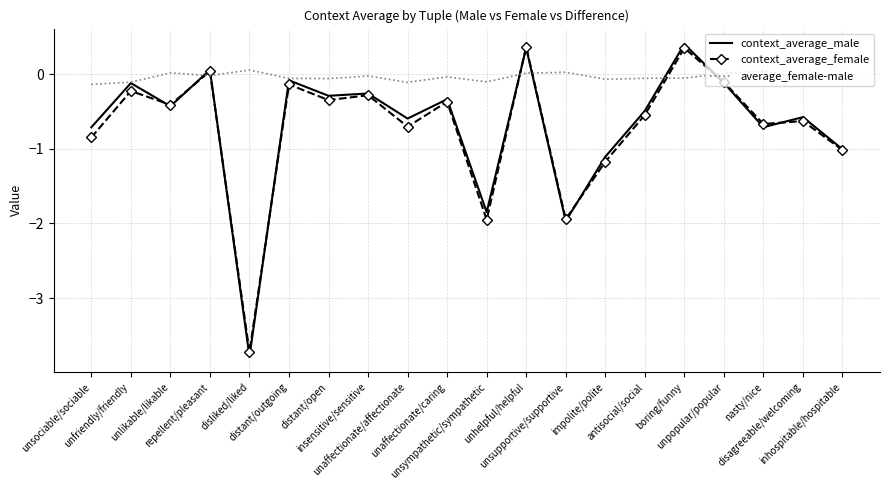

How many interior local valleys does the context_average_female series have?

7